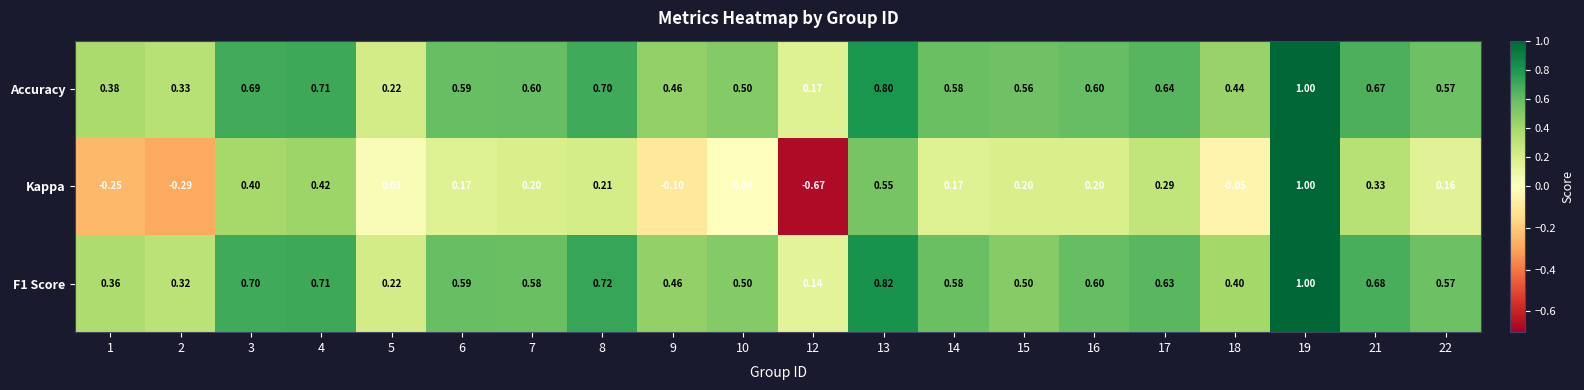

Which series has the largest range (max minus min)?

Kappa